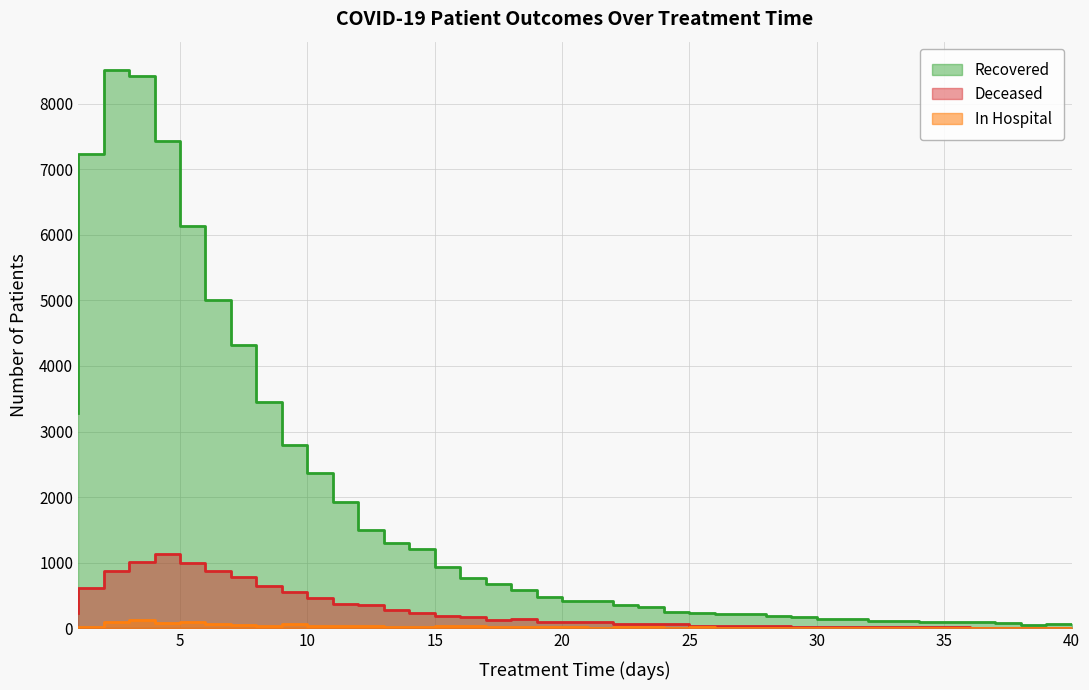

How many lines are shown in the chart?

3